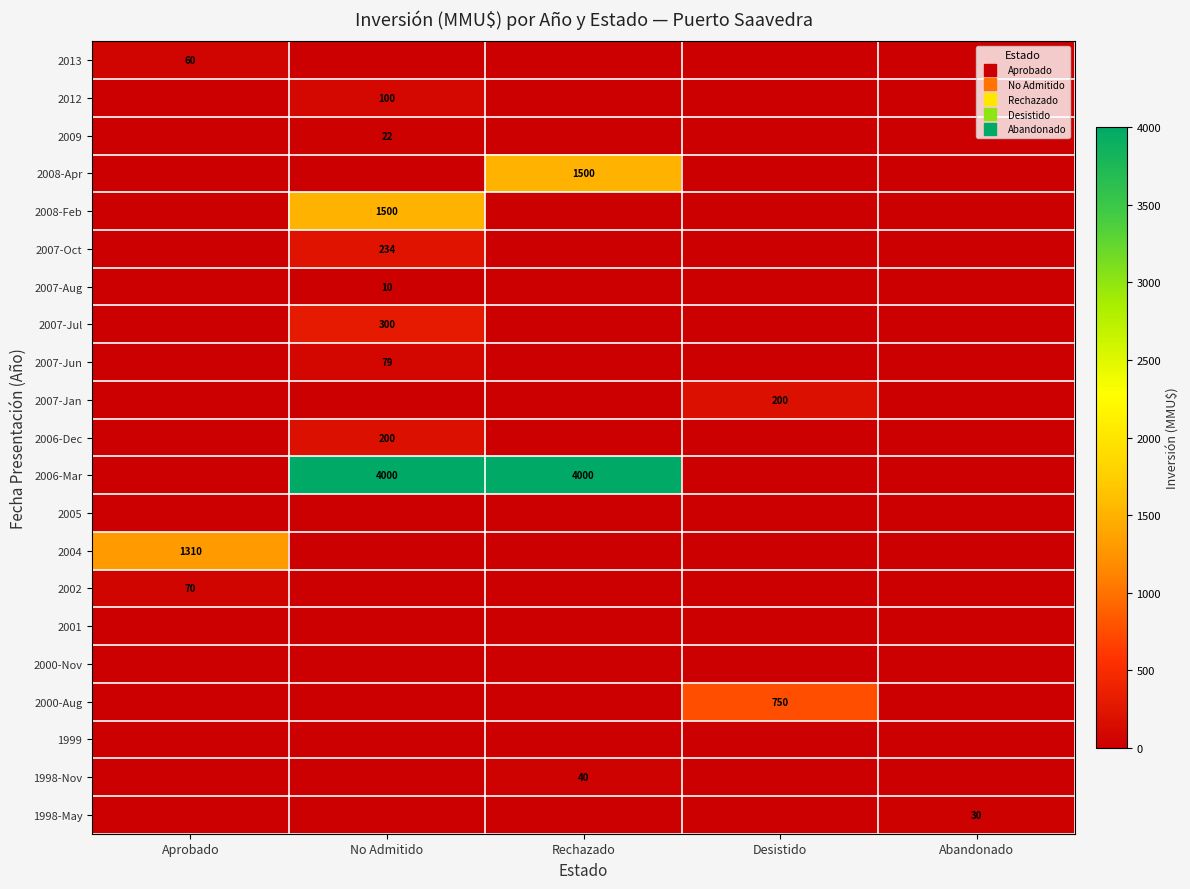

What is the maximum value shown in the chart?

4000